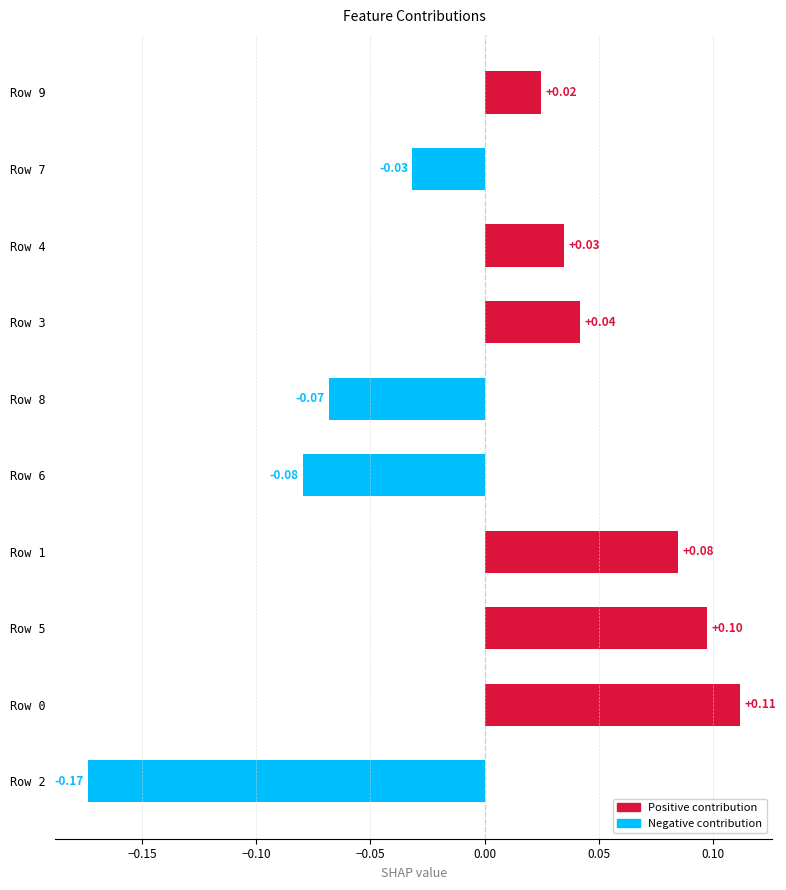

What is the difference between the maximum and minimum values?

0.3